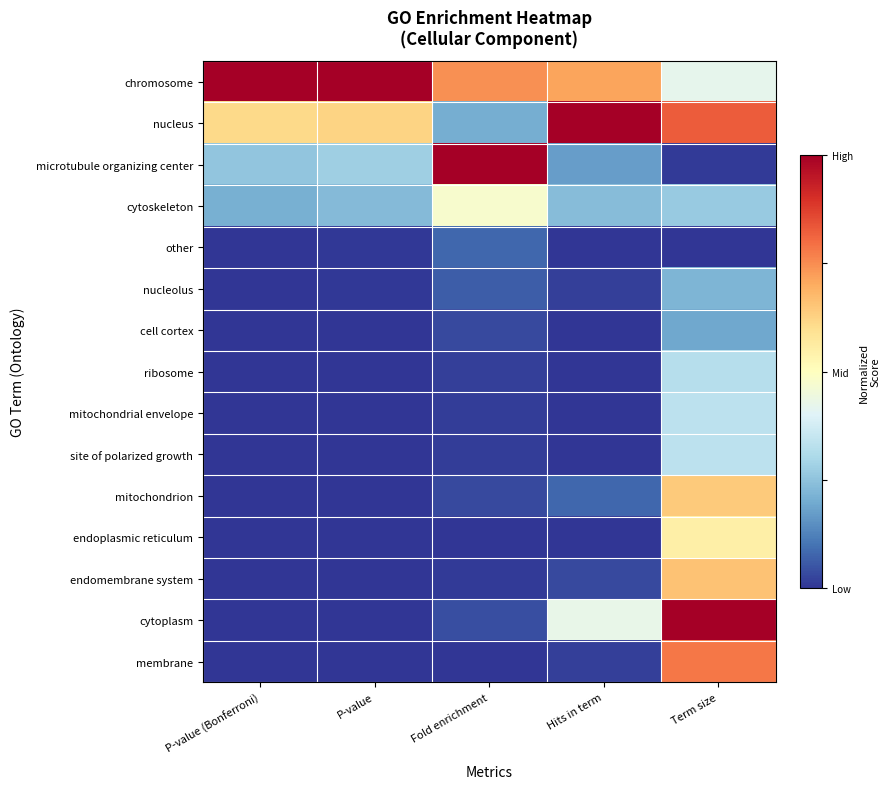

List the series in order of their peak value, lowest first.

other, cell cortex, nucleolus, ribosome, mitochondrial envelope, site of polarized growth, cytoskeleton, endoplasmic reticulum, mitochondrion, endomembrane system, membrane, chromosome, nucleus, microtubule organizing center, cytoplasm